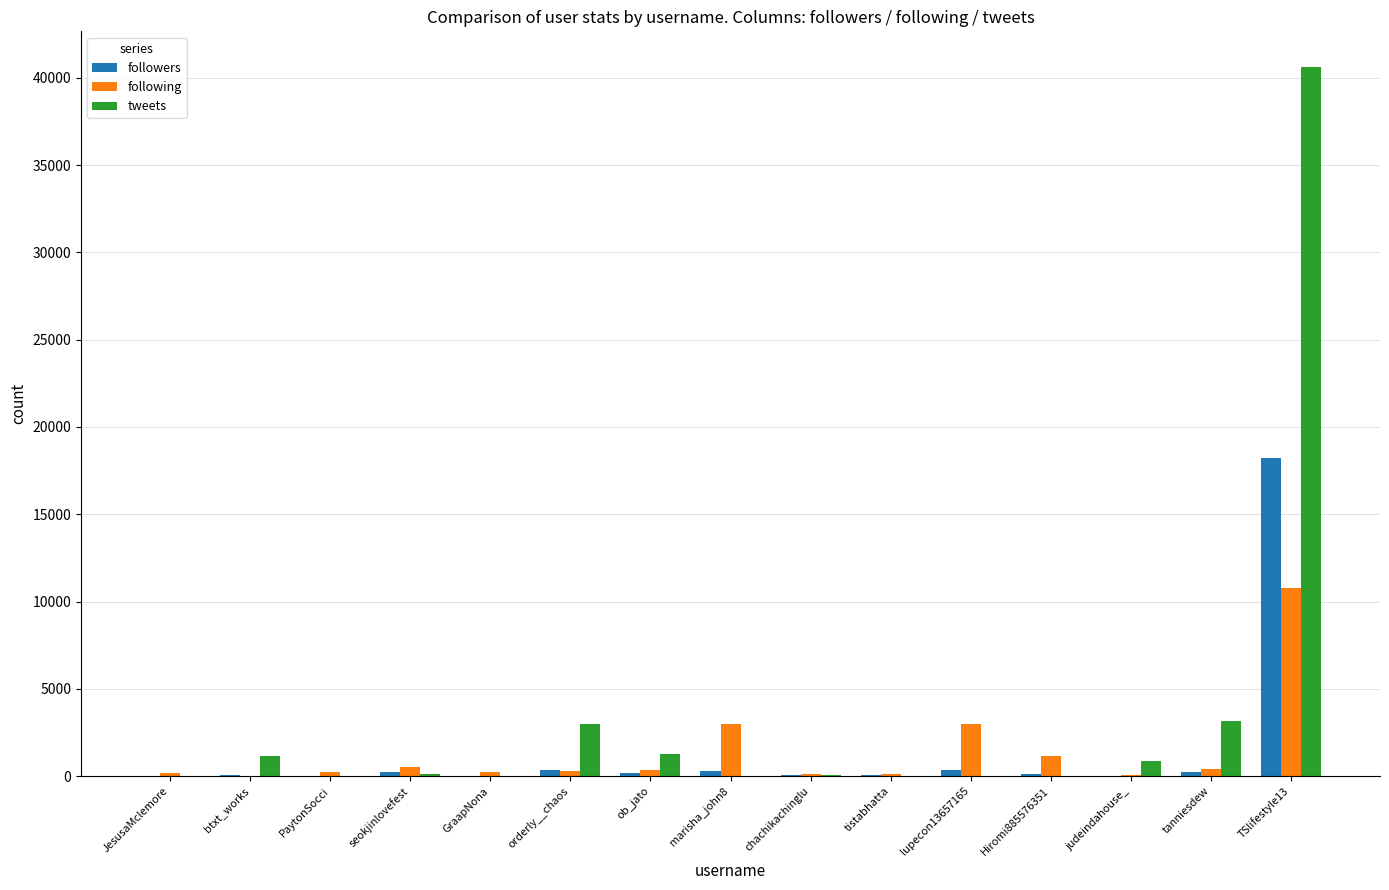

Which series has the widest spread of values?

tweets